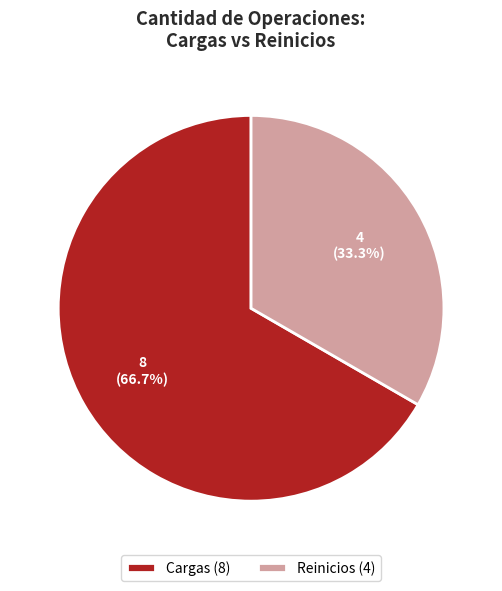

Rank the categories by value from highest to lowest.

Cargas, Reinicios